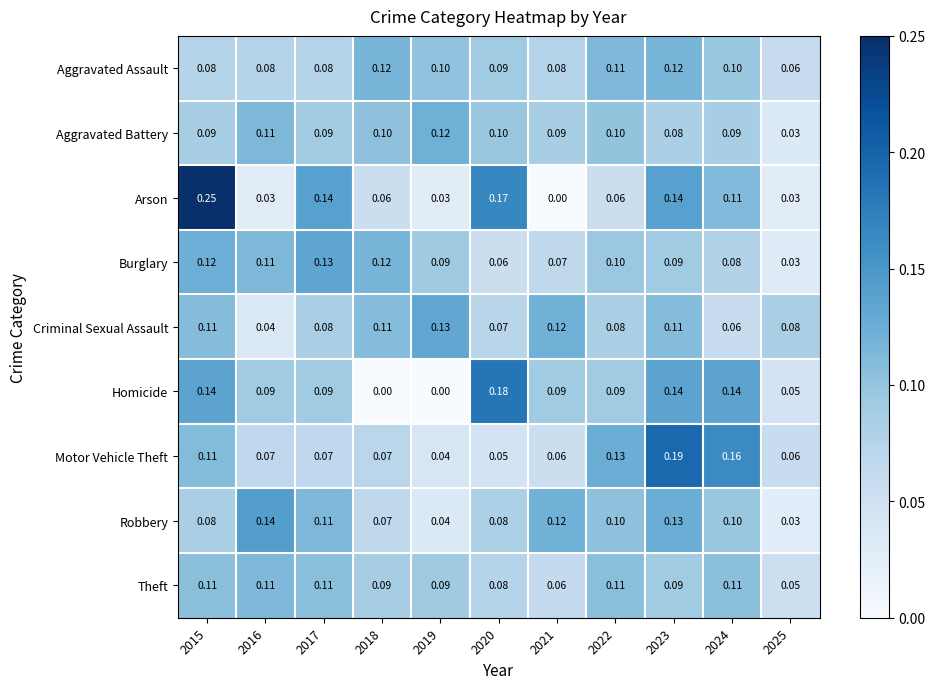

Between 2016 and 2025, which series saw the biggest shift?

Robbery